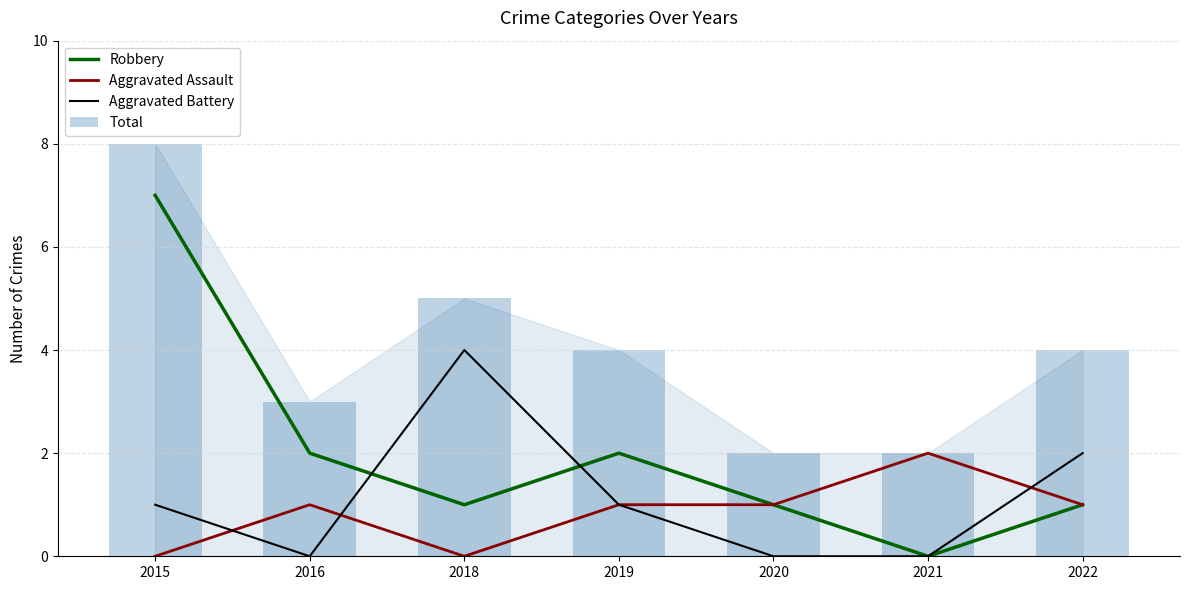

Between 2020 and 2021, which series saw the biggest shift?

Robbery